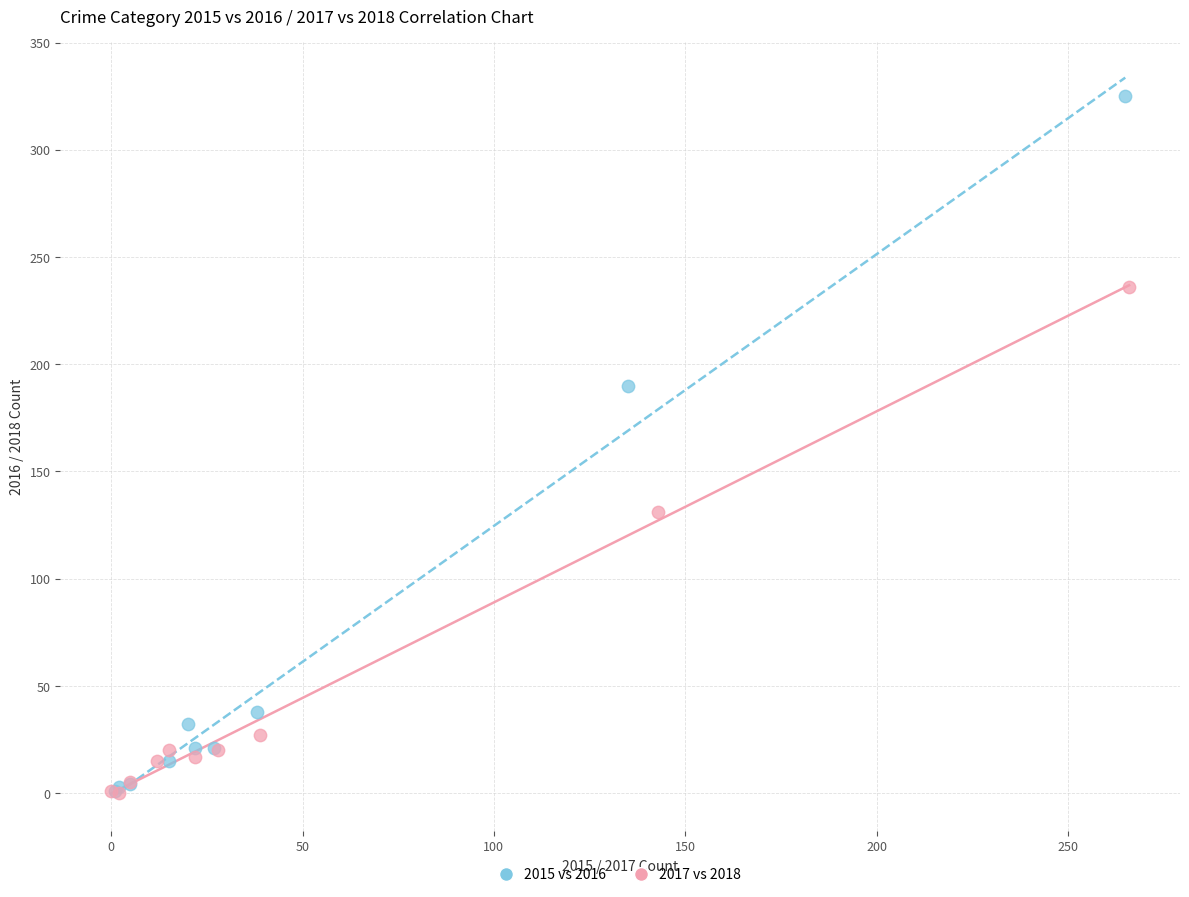

What are all the series names shown in the legend?

2015 vs 2016, 2017 vs 2018